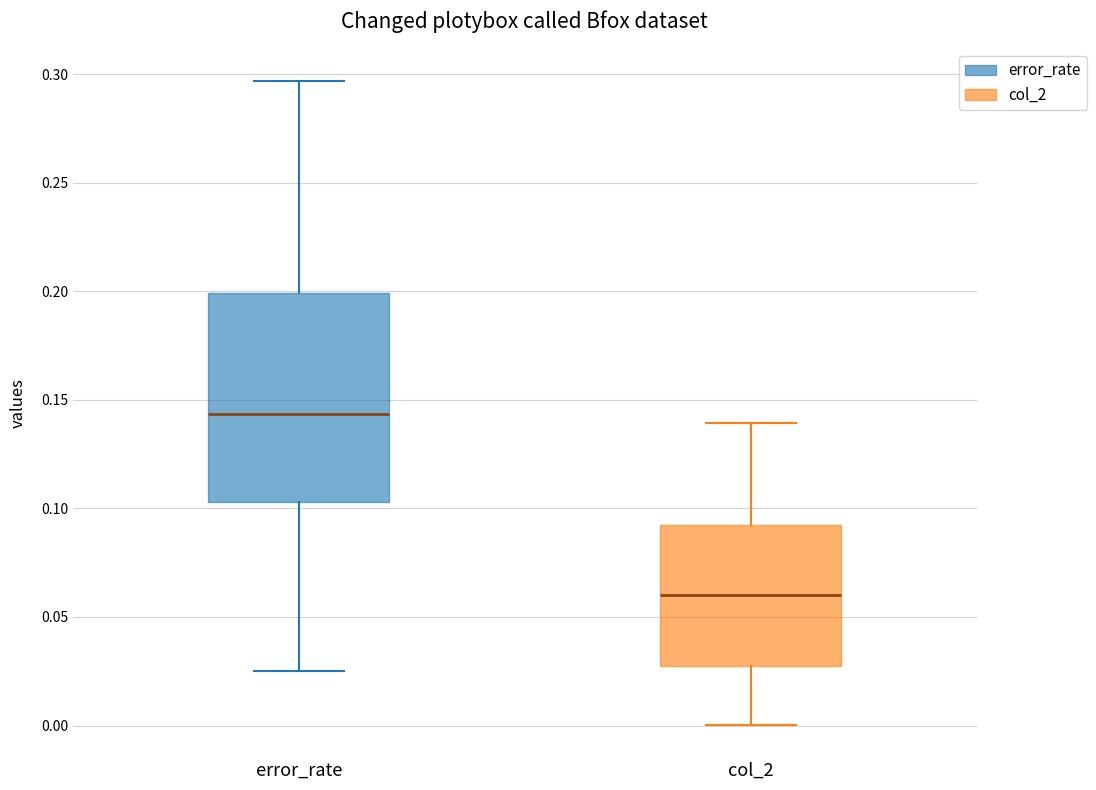

Comparing the boxes themselves (not the whiskers), which one is the tallest?

error_rate